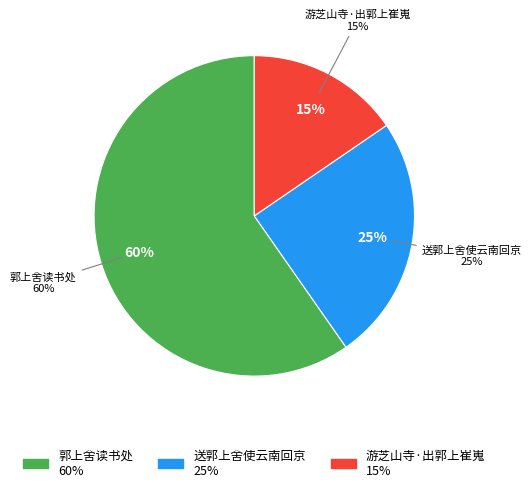

What is the smallest slice in the pie chart?

游芝山寺·出郭上崔嵬